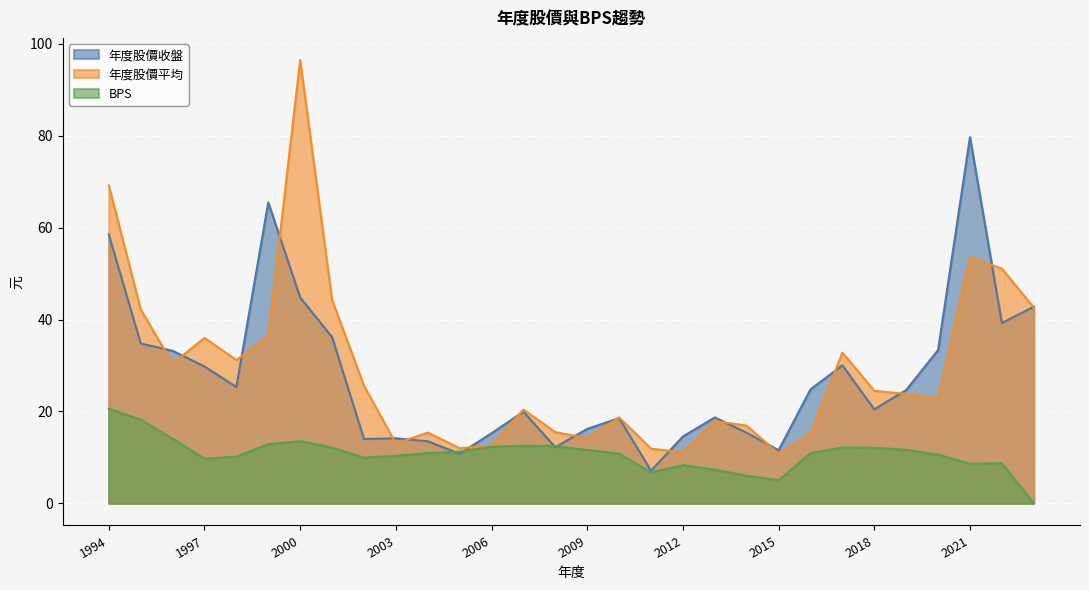

At which category is the sum across all series the highest?

2000